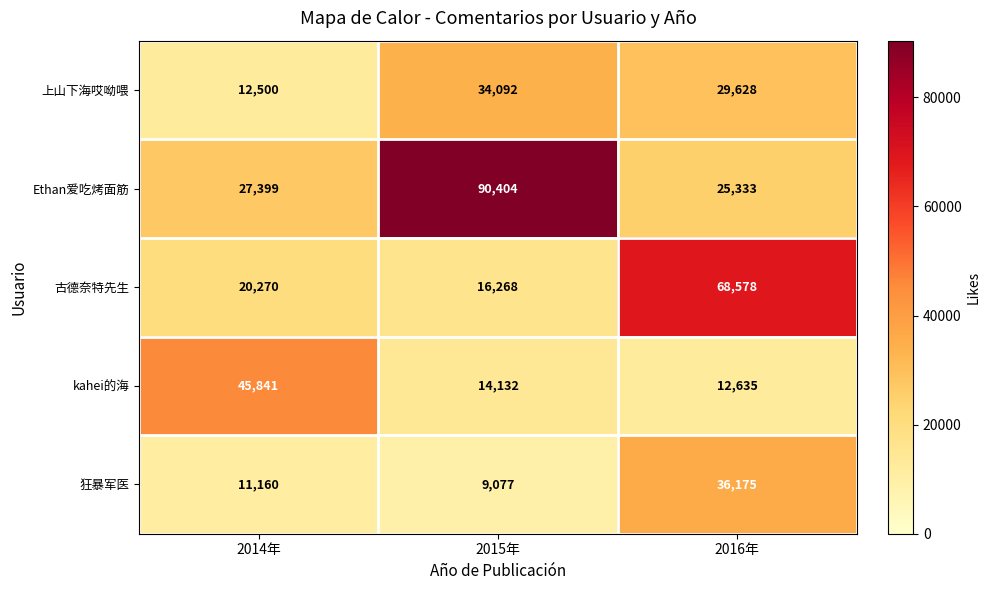

True or false: 狂暴军医 has a value of 36175 at 2016年.

True